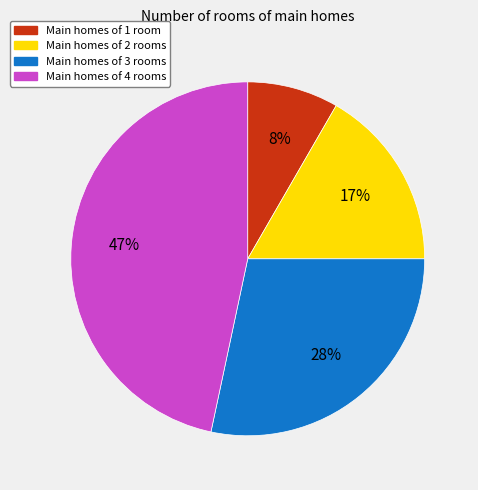

Between Main homes of 4 rooms and Main homes of 1 room, which is larger?

Main homes of 4 rooms